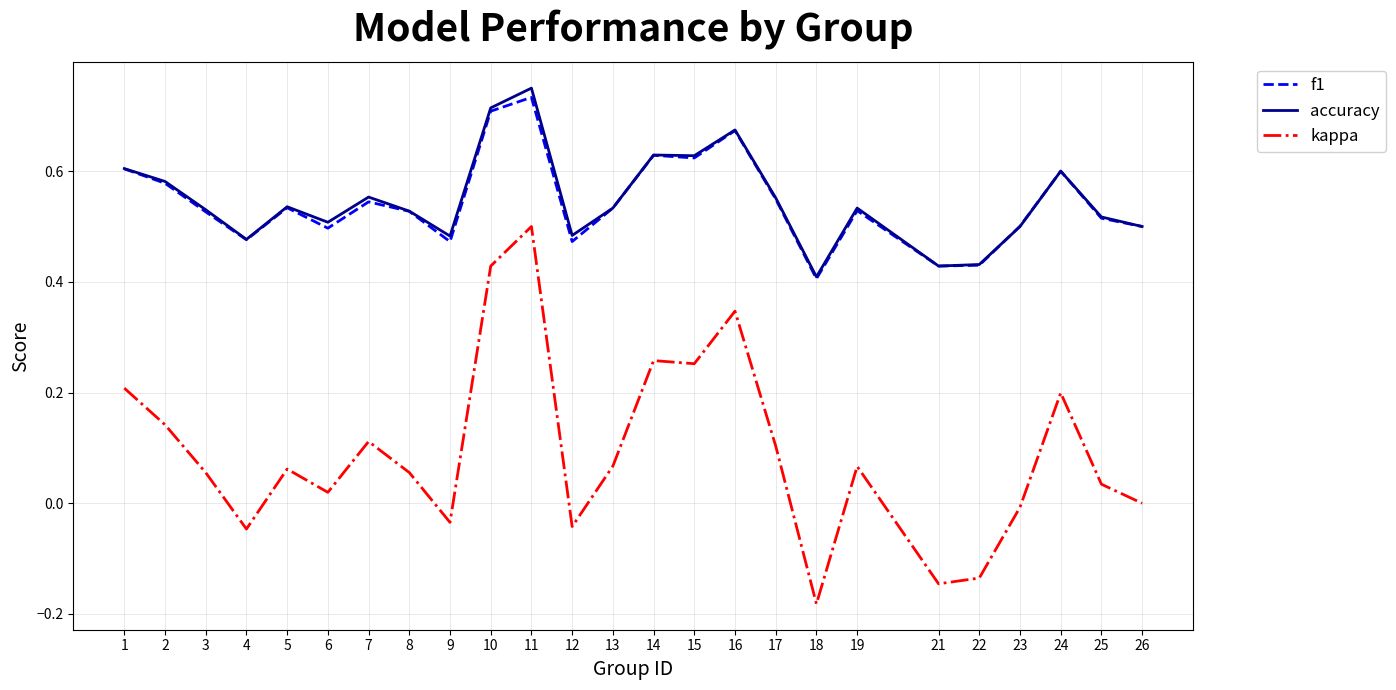

True or false: kappa and accuracy cross at least once.

False